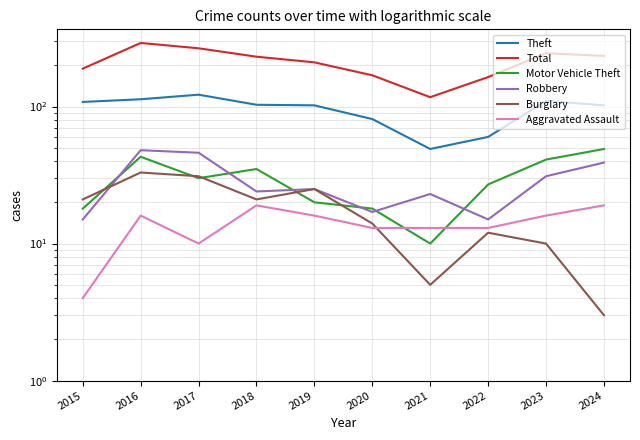

What is the difference between the maximum and second lowest values in the Aggravated Assault series?

9